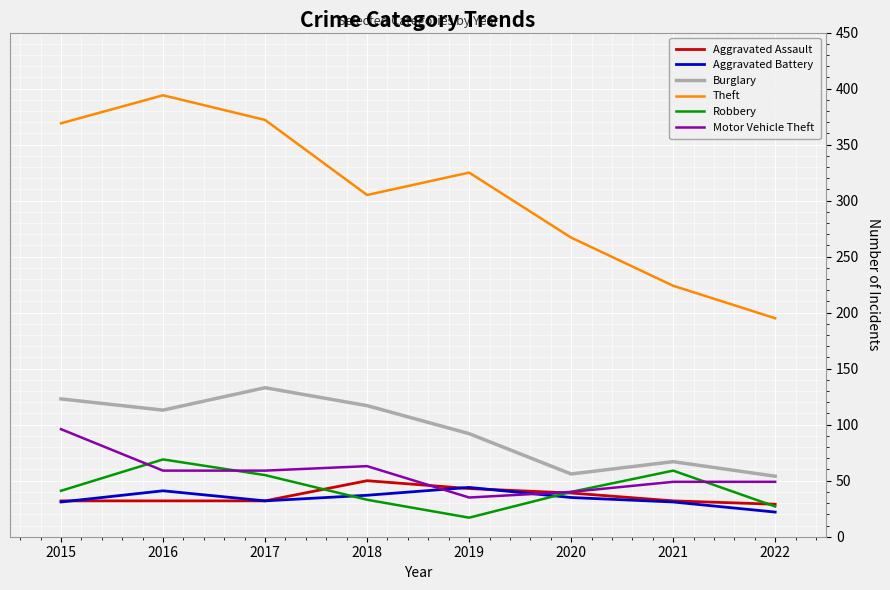

What is the difference between the maximum and minimum values in the Motor Vehicle Theft series?

61